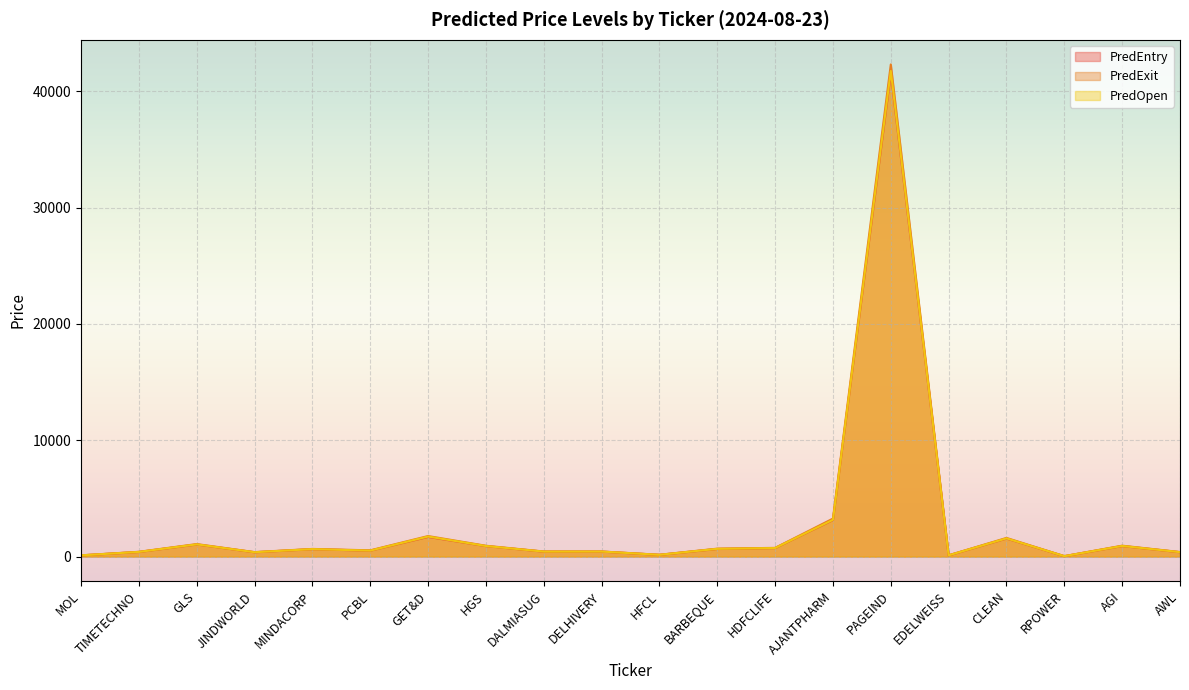

What is the label of the 11th point from the right?

DELHIVERY